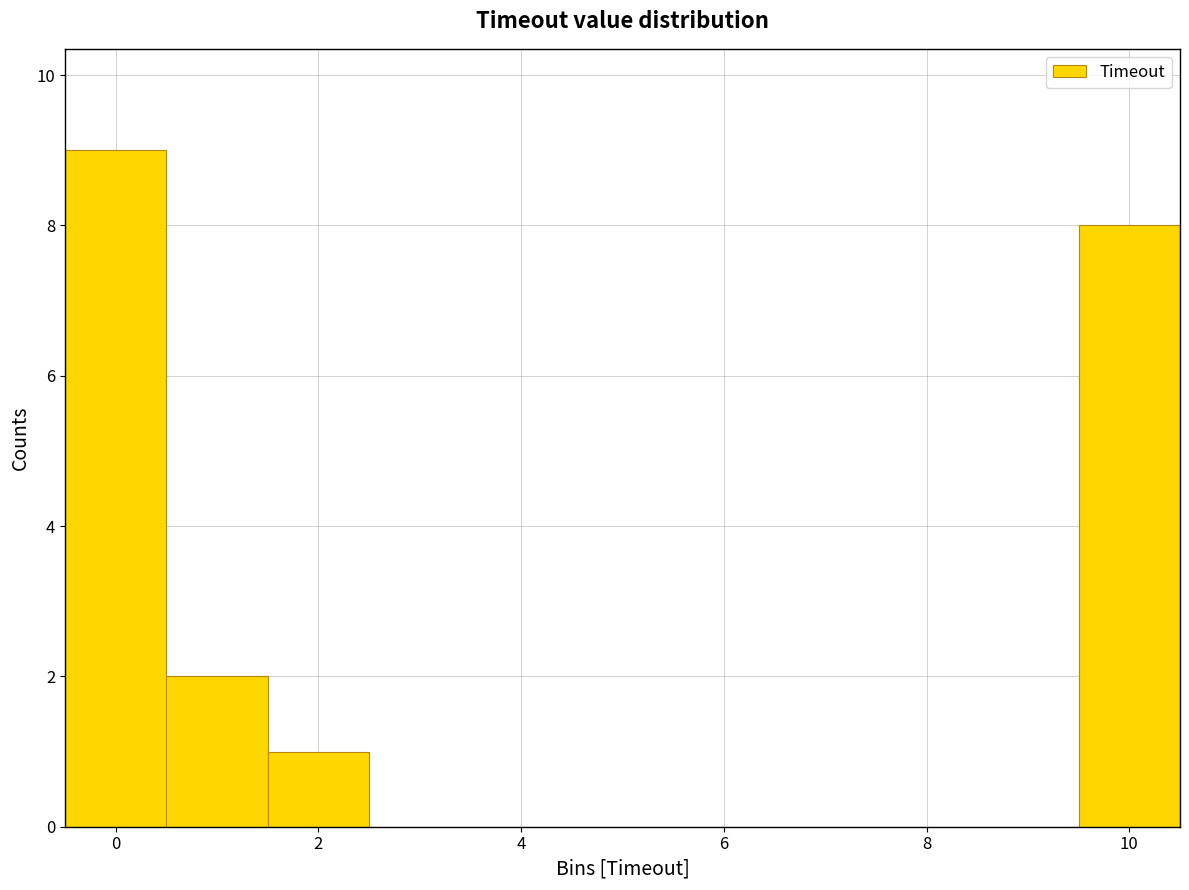

What is the height of the bar covering 0.5 to 1.5 on the x-axis? Neither the bar edges nor the heights are printed on the chart, so give them approximately, as read against the axes.

2